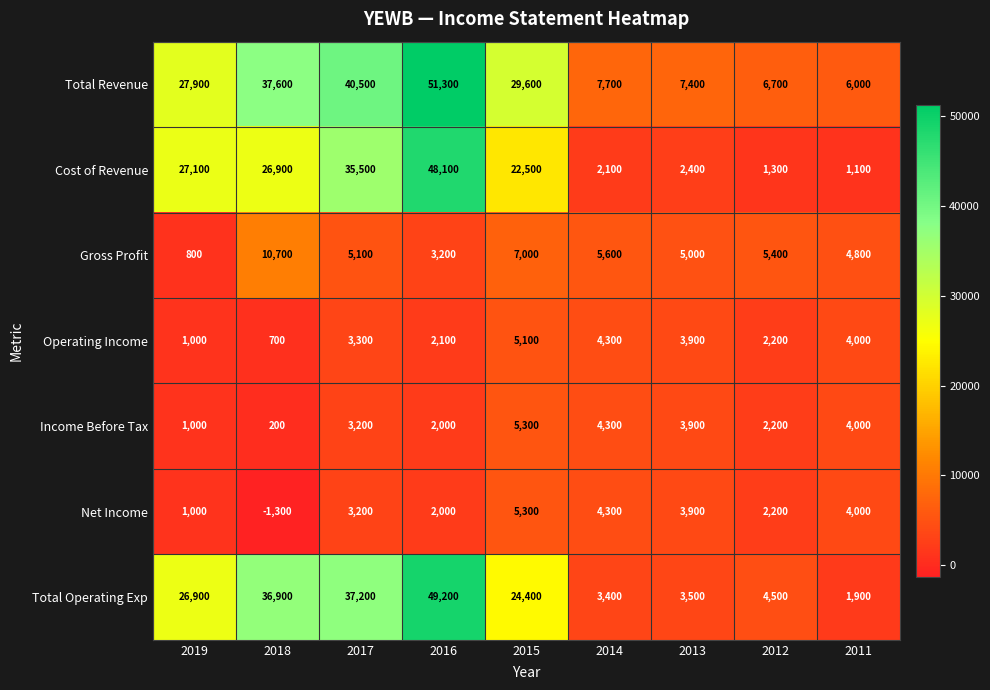

List the labels in order of Income Before Tax value, smallest first.

2018, 2019, 2016, 2012, 2017, 2013, 2011, 2014, 2015